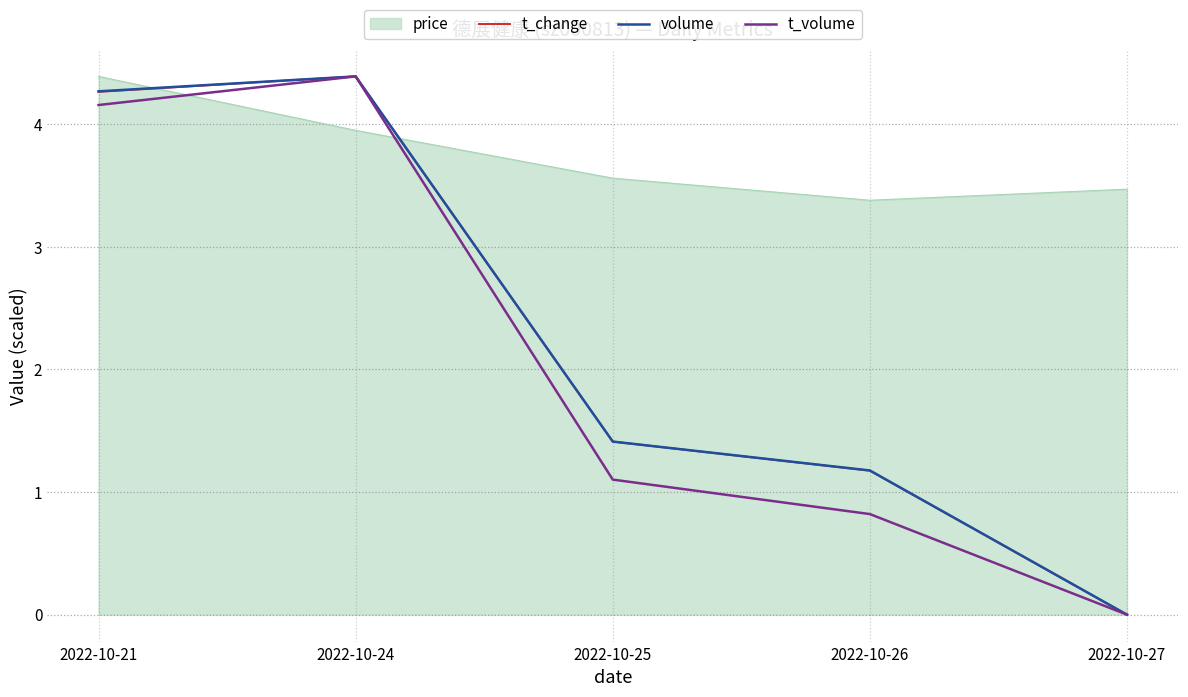

What is the difference between the t_change values at 2022-10-27 and 2022-10-24?

4.4